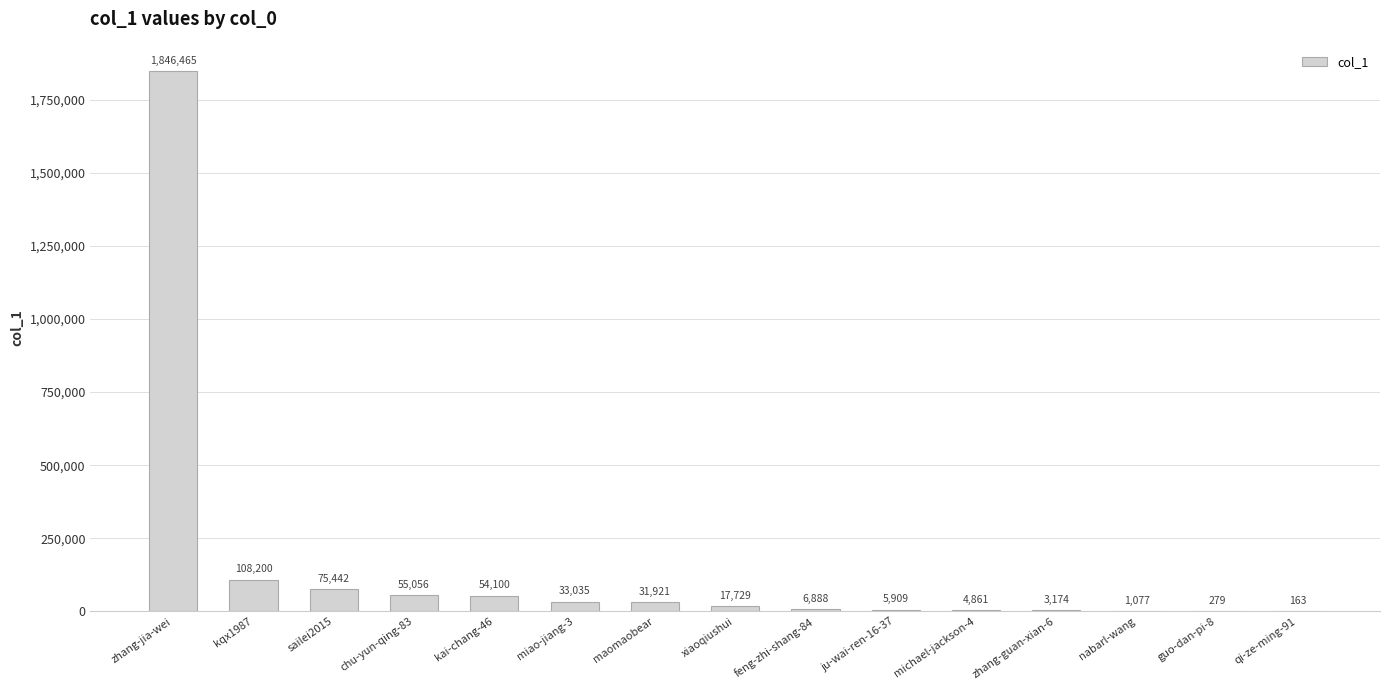

Which label corresponds to the largest value in the chart?

zhang-jia-wei